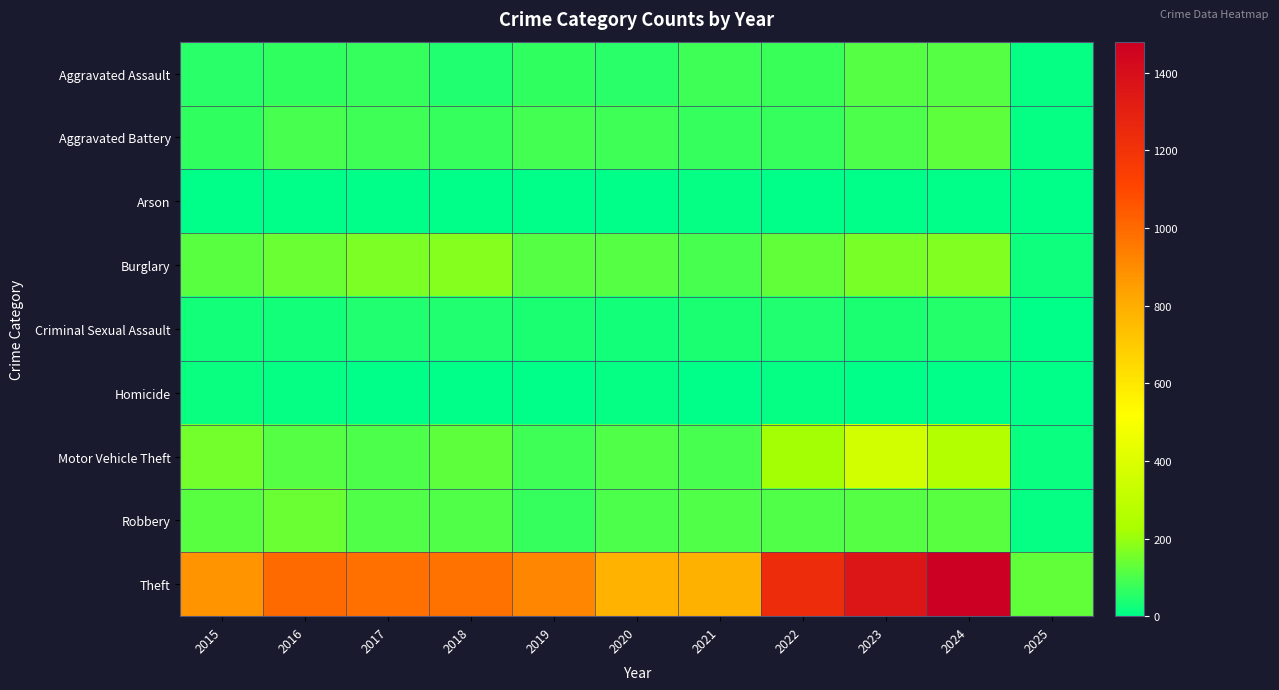

Reading right to left, extract all data points from this chart.

Aggravated Assault: 2025=10	2024=112	2023=110	2022=78	2021=86	2020=56	2019=65	2018=43	2017=72	2016=66	2015=54
Aggravated Battery: 2025=8	2024=127	2023=102	2022=71	2021=75	2020=82	2019=88	2018=70	2017=83	2016=93	2015=64
Arson: 2025=1	2024=2	2023=2	2022=4	2021=8	2020=4	2019=2	2018=3	2017=1	2016=2	2015=2
Burglary: 2025=21	2024=169	2023=161	2022=132	2021=95	2020=110	2019=110	2018=176	2017=162	2016=139	2015=121
Criminal Sexual Assault: 2025=4	2024=48	2023=38	2022=43	2021=36	2020=27	2019=36	2018=43	2017=44	2016=28	2015=28
Homicide: 2025=0	2024=2	2023=3	2022=10	2021=2	2020=6	2019=0	2018=2	2017=5	2016=8	2015=13
Motor Vehicle Theft: 2025=14	2024=259	2023=363	2022=219	2021=96	2020=109	2019=84	2018=127	2017=104	2016=110	2015=152
Robbery: 2025=6	2024=121	2023=113	2022=108	2021=105	2020=102	2019=75	2018=107	2017=105	2016=144	2015=117
Theft: 2025=130	2024=1480	2023=1363	2022=1235	2021=791	2020=782	2019=914	2018=977	2017=979	2016=999	2015=874